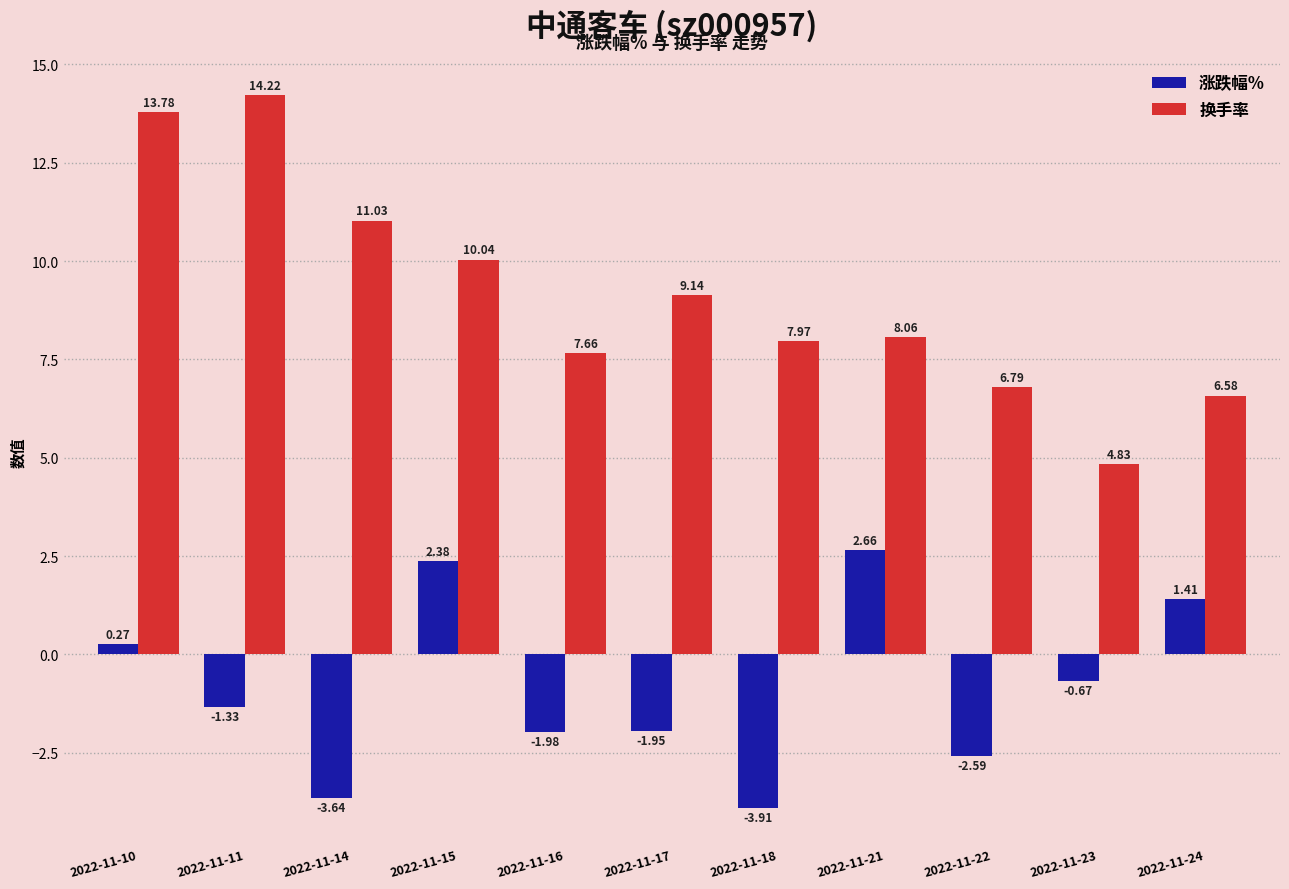

Rank the categories by 涨跌幅% value from highest to lowest.

2022-11-21, 2022-11-15, 2022-11-24, 2022-11-10, 2022-11-23, 2022-11-11, 2022-11-17, 2022-11-16, 2022-11-22, 2022-11-14, 2022-11-18